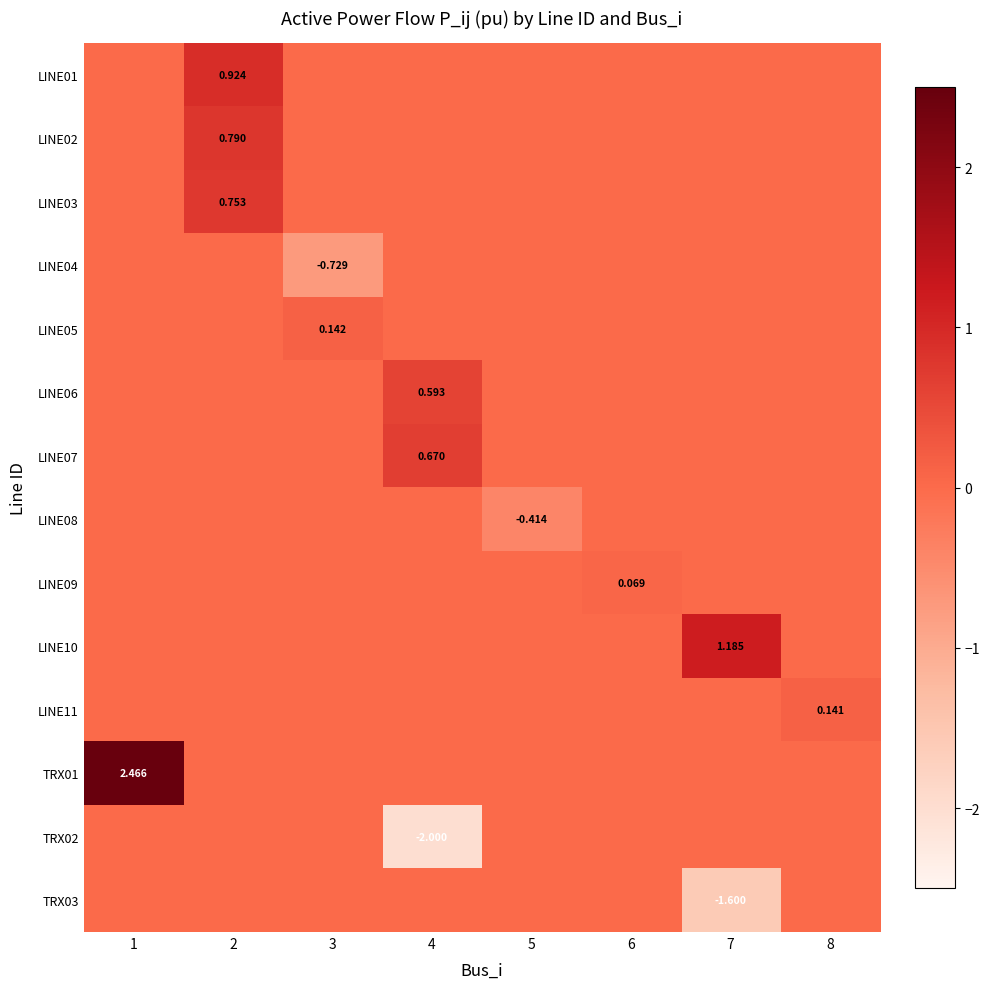

What is the maximum value for LINE10?

1.2